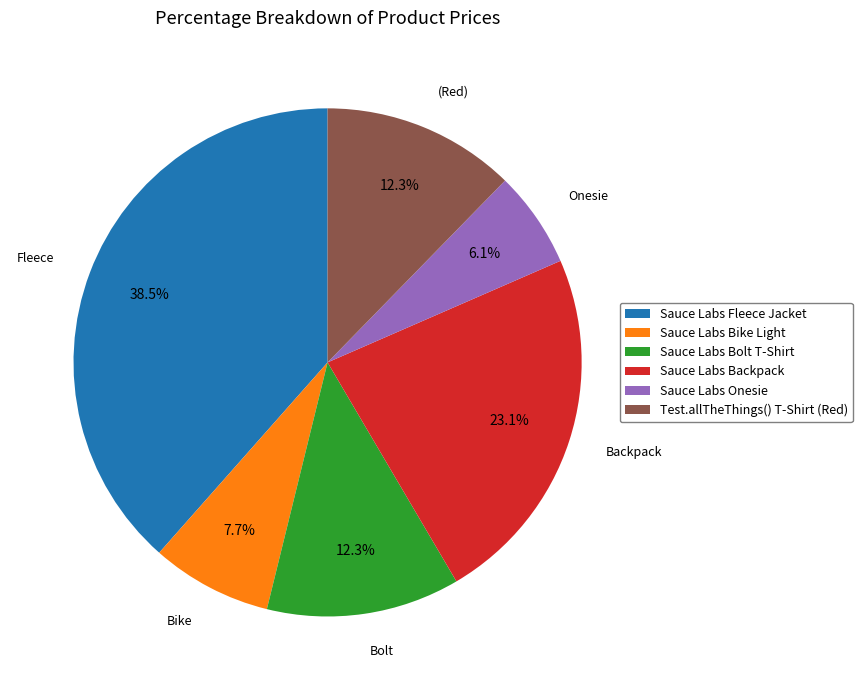

What is the ratio of the value at Sauce Labs Fleece Jacket to the value at Sauce Labs Bolt T-Shirt?

3.1